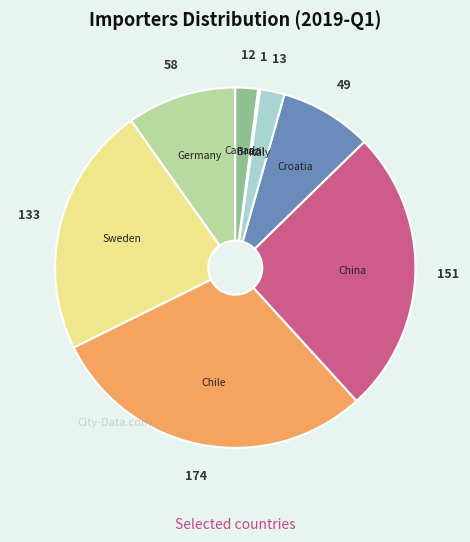

What is the largest slice in the pie chart?

Chile